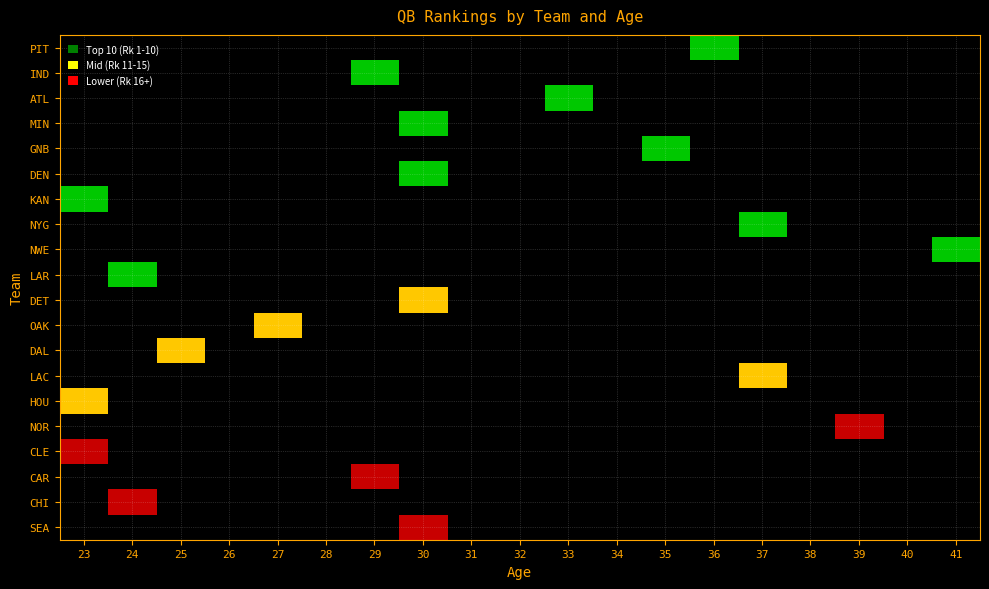

What is the maximum value shown in the chart?

20